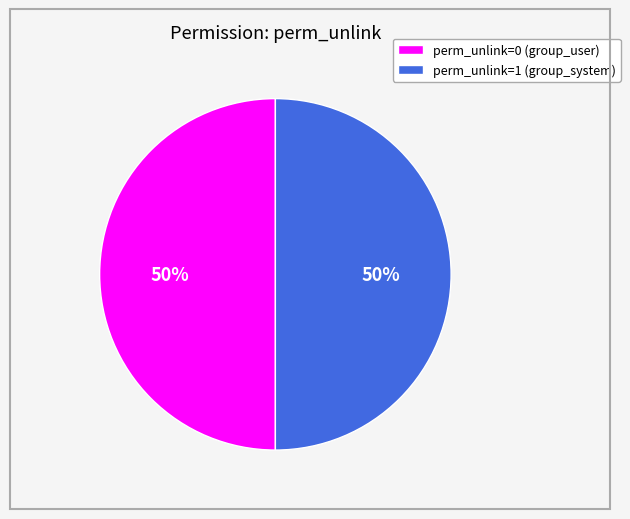

Is it true that perm_unlink=0 (group_user) is 50% of the pie?

True